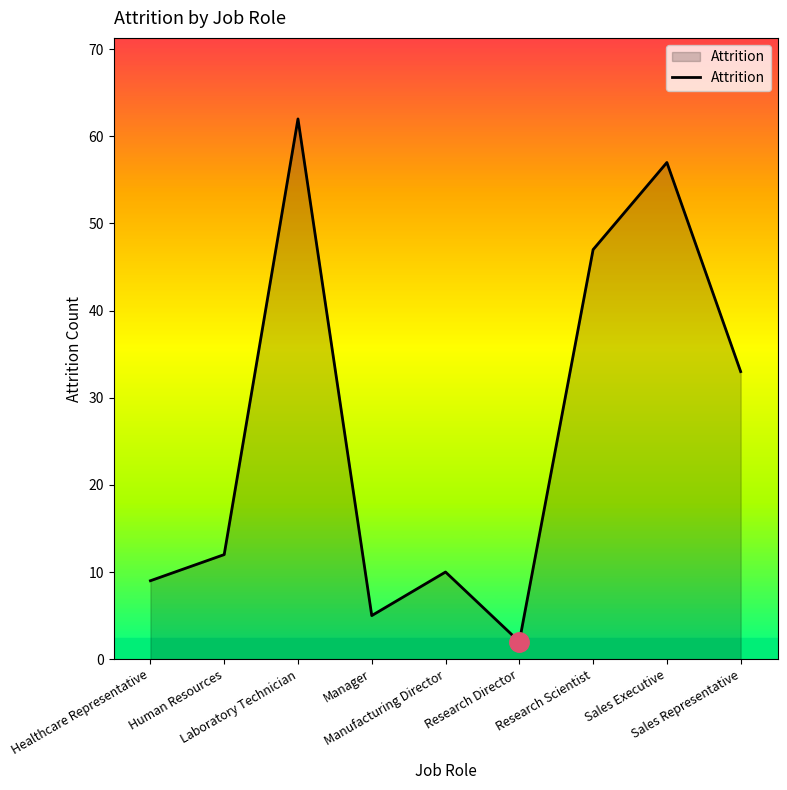

The chart shows a value of 9 at Manager. True or false?

False